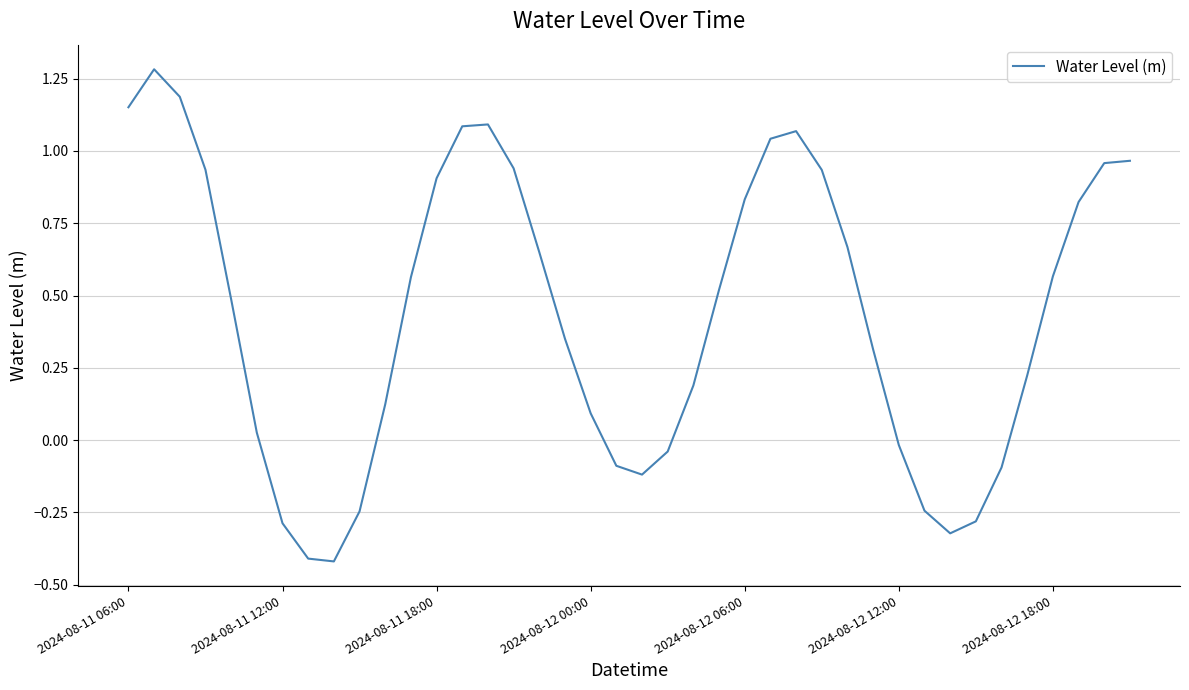

How many interior local valleys (lower than both neighbors) does the data have?

3